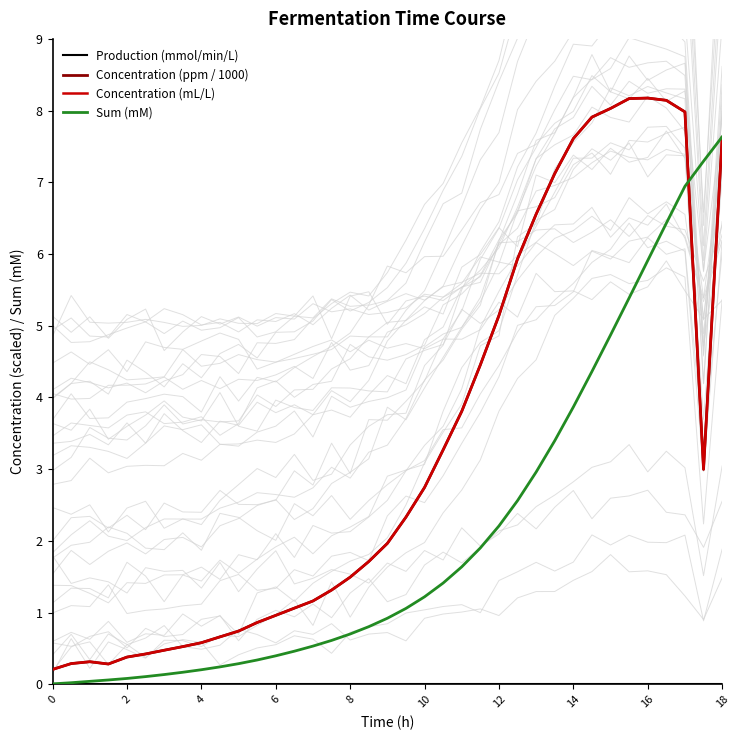

Is the value of Production (mmol/min/L) at 0 greater than the value of Sum (mM) at 2?

No